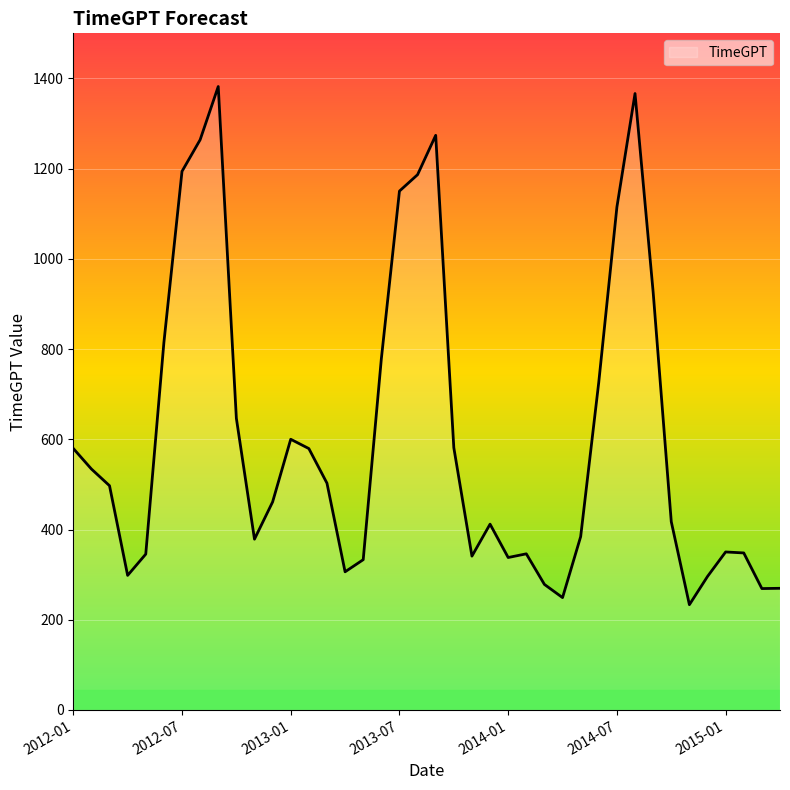

What is the difference between the maximum and minimum values?

1148.7